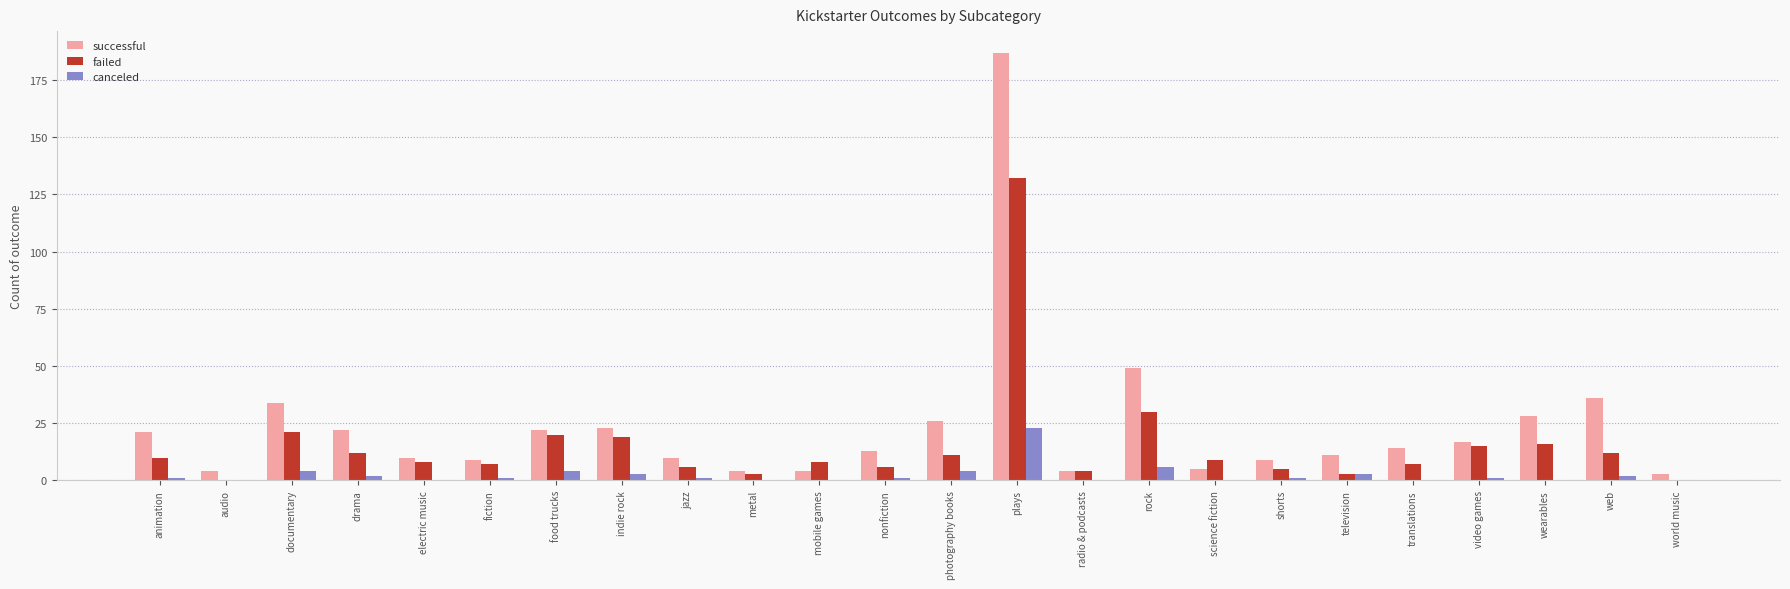

Is the value of successful at animation greater than the value of failed at science fiction?

Yes